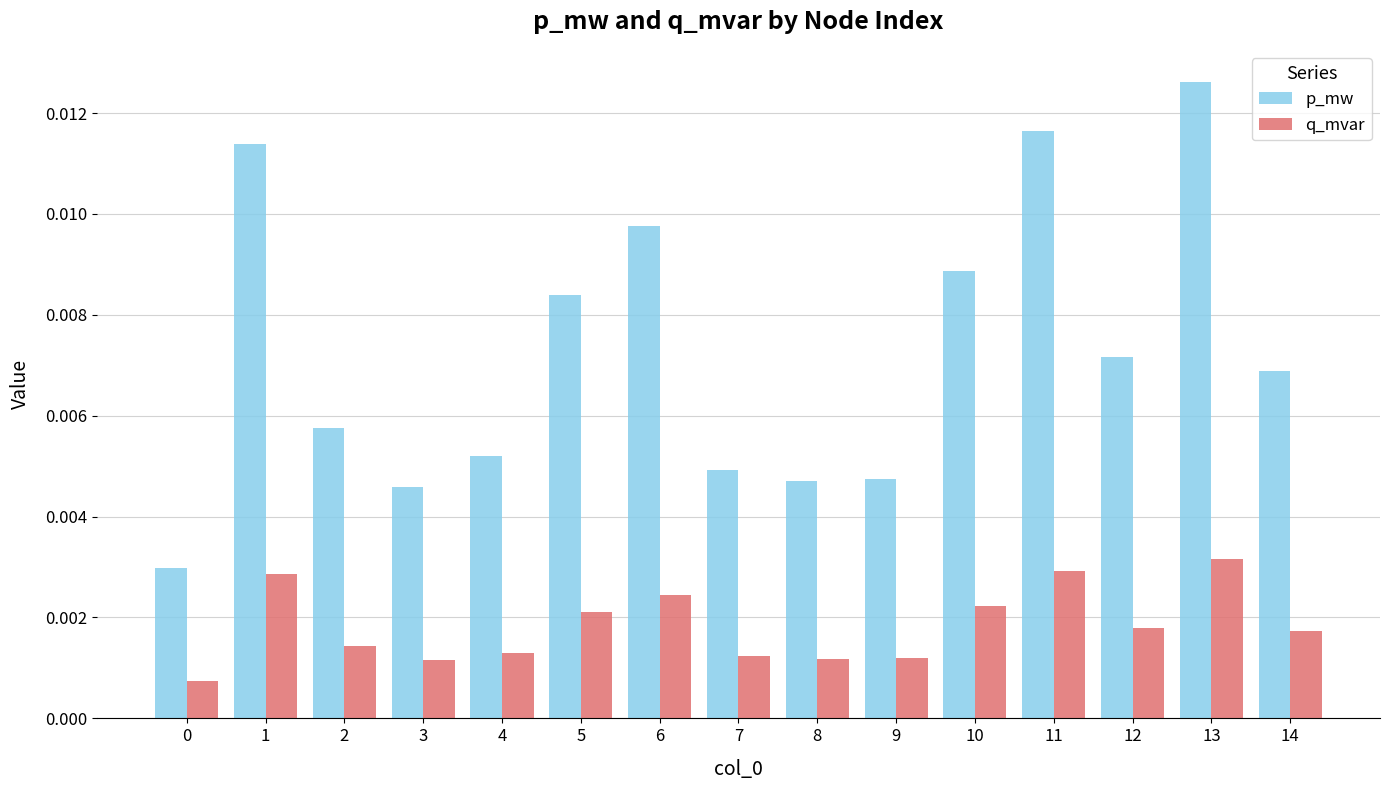

How many categories are shown in the chart?

15